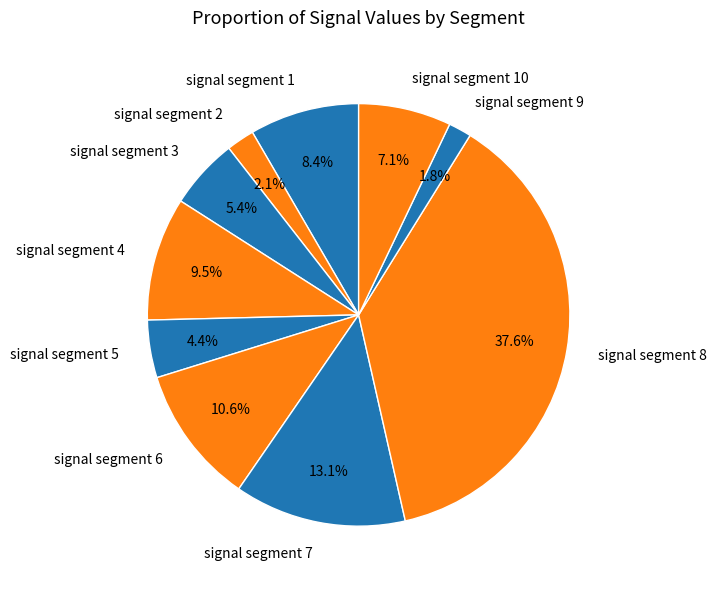

Is signal segment 3 the majority of the pie?

No